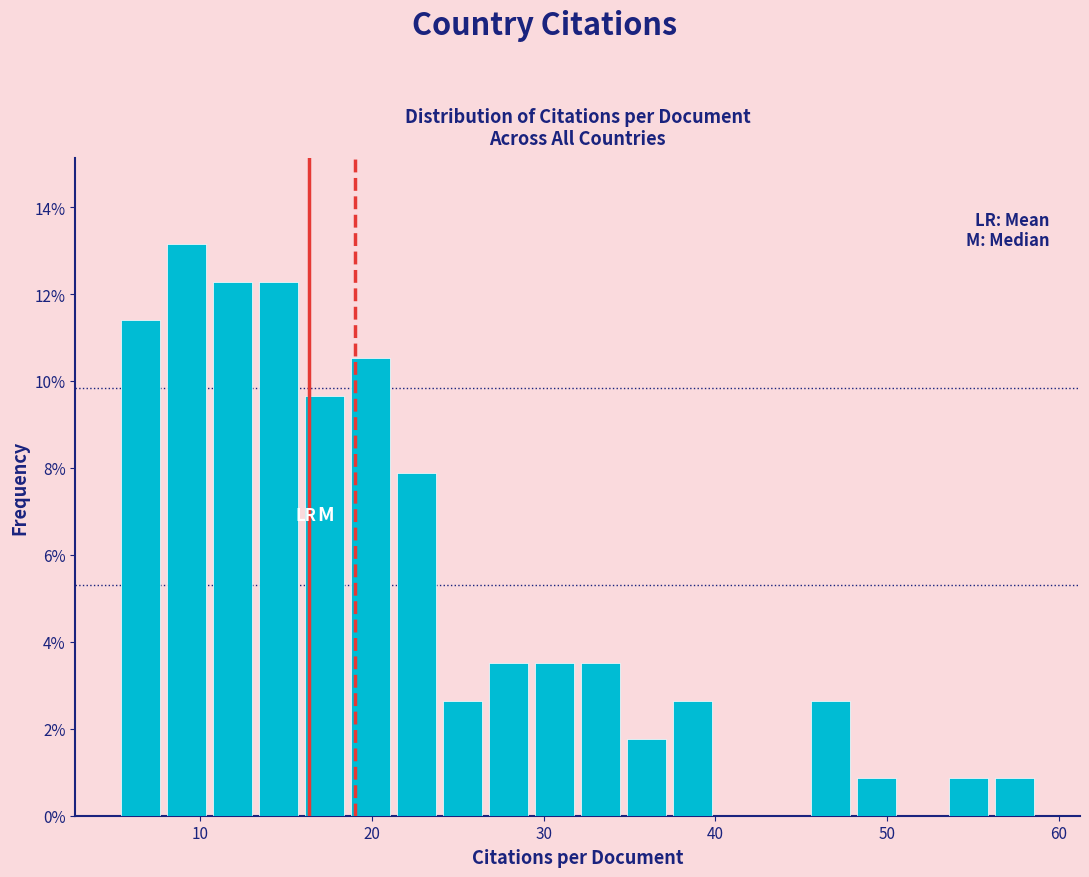

Around what value on the x-axis is the tallest bar? Give the approximate position of its centre, as read against the axis.

9